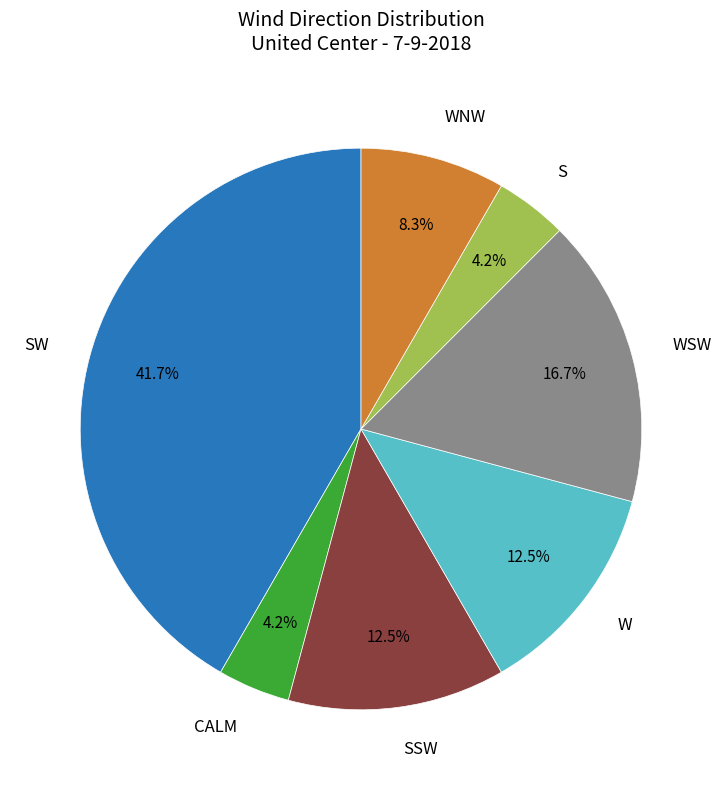

How many slices are in this pie chart?

7